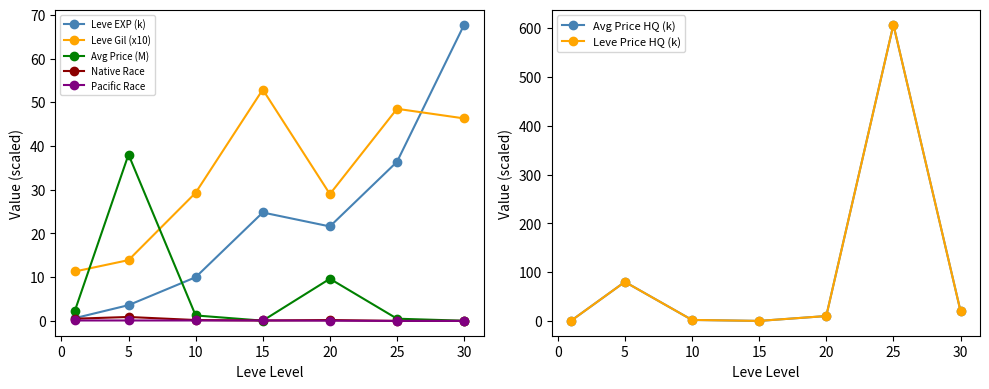

How many interior local peaks does the Leve EXP series have?

1